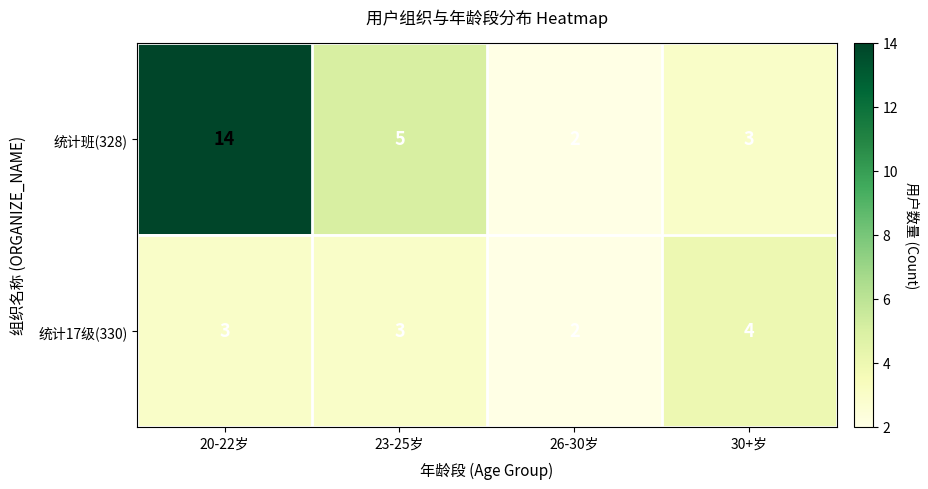

List the series in order of their peak value, highest first.

统计班(328), 统计17级(330)